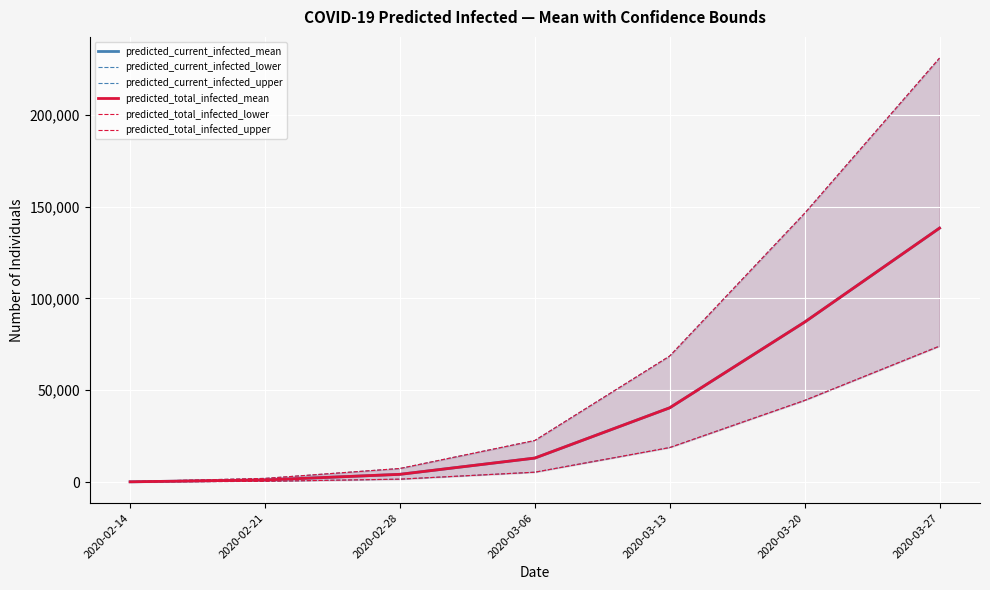

How many data points does each series have?

7